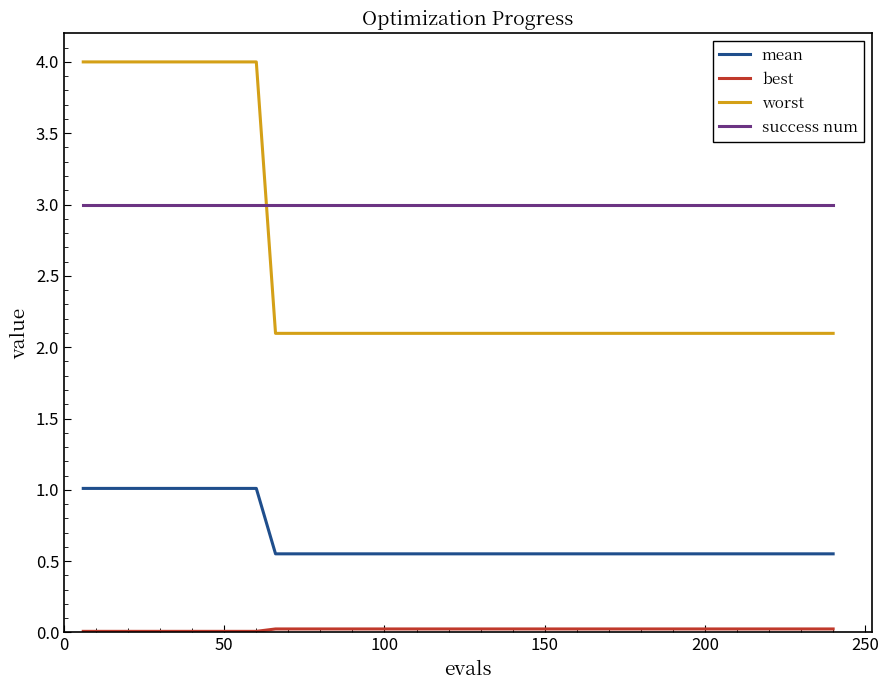

Which series has the largest range (max minus min)?

worst